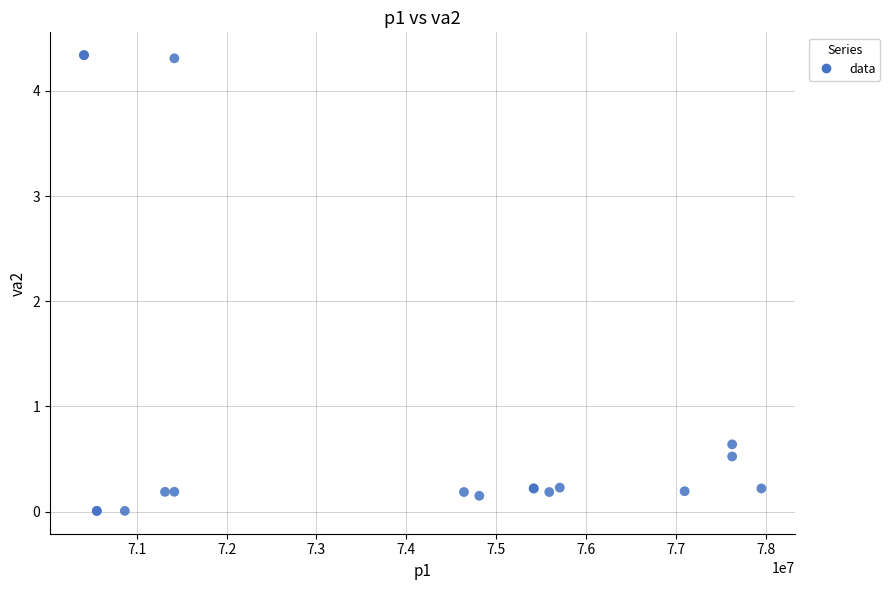

What Y value in the scatter plot is closest to 2?

0.6